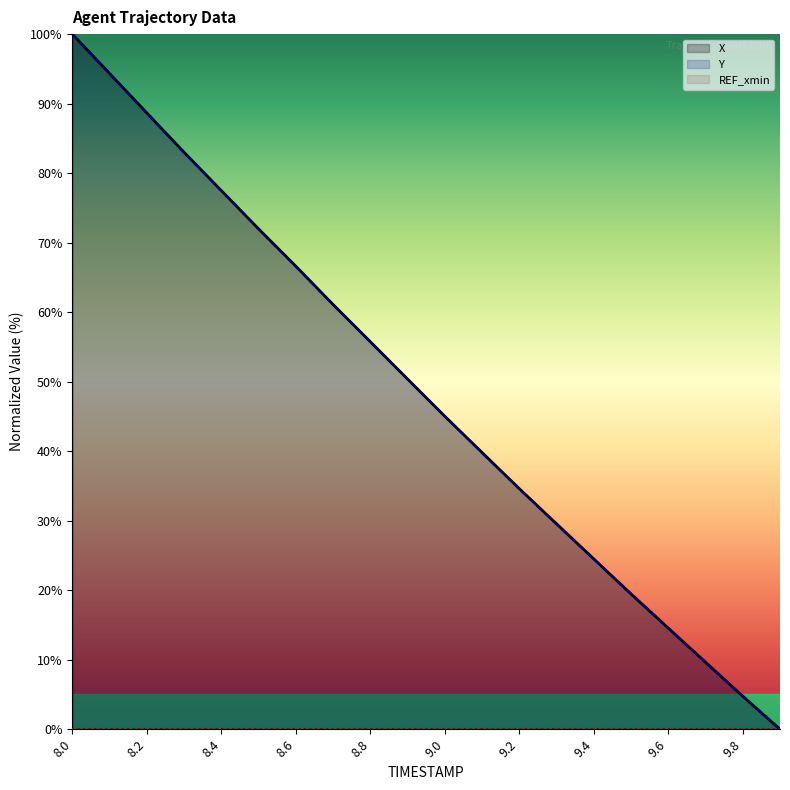

The value of Y at 9.0 is 80.6. True or false?

False